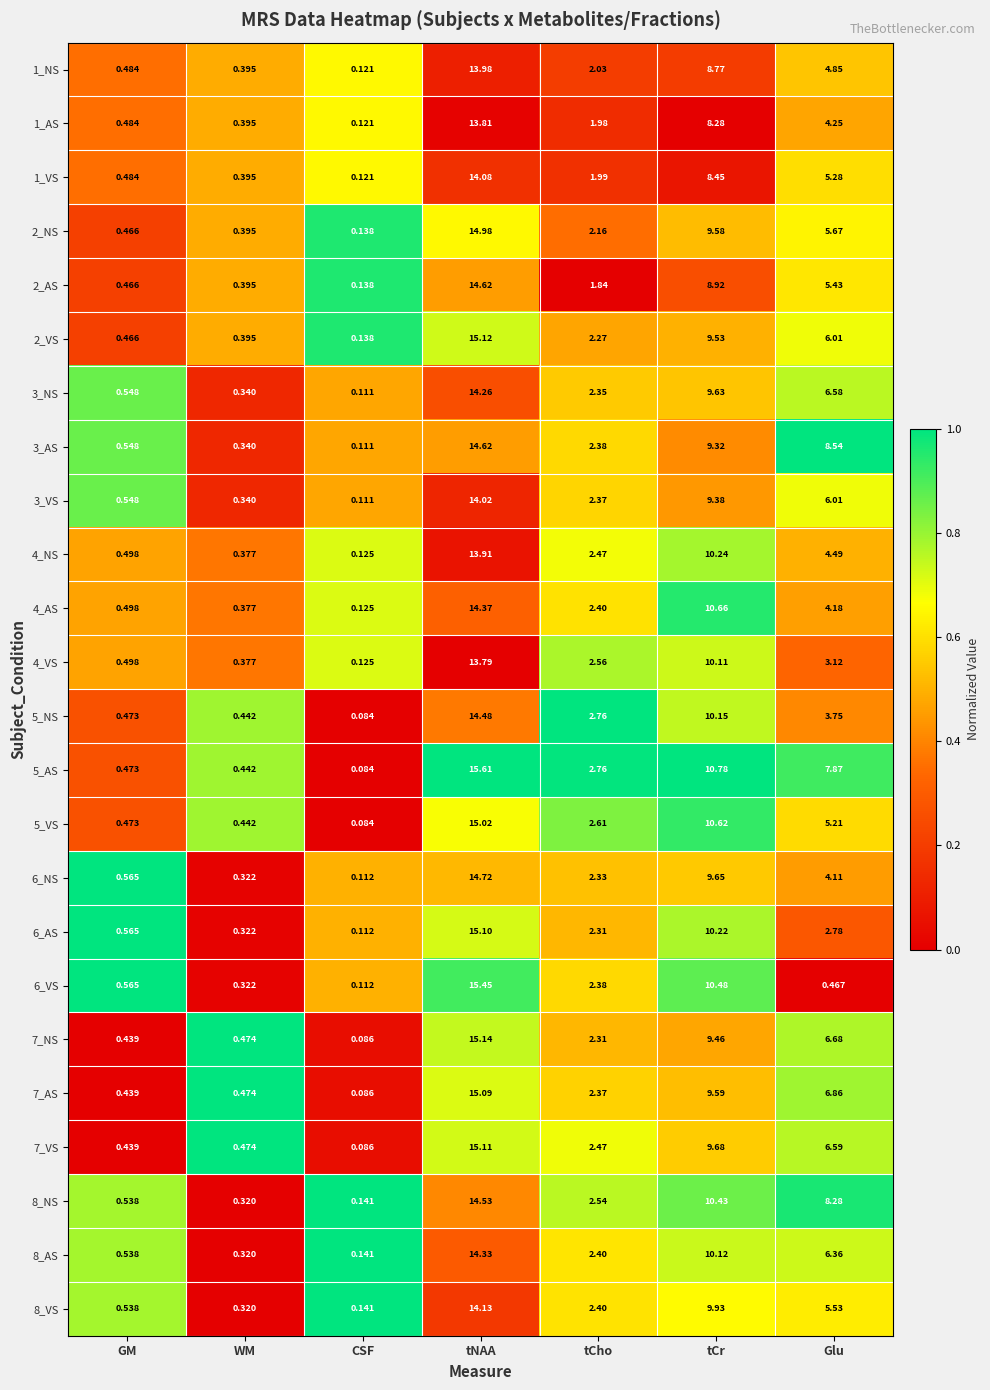

Which series has the widest spread of values?

5_AS